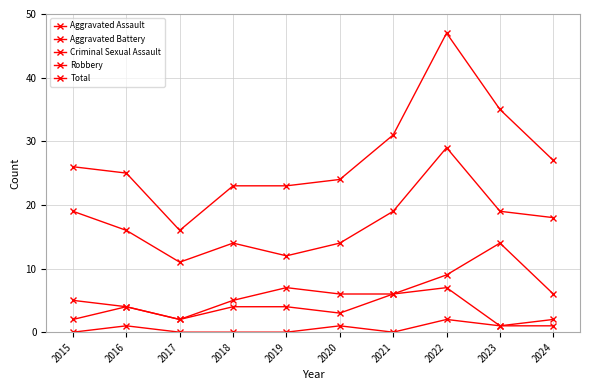

Which category has the highest value in the Aggravated Assault series?

2022